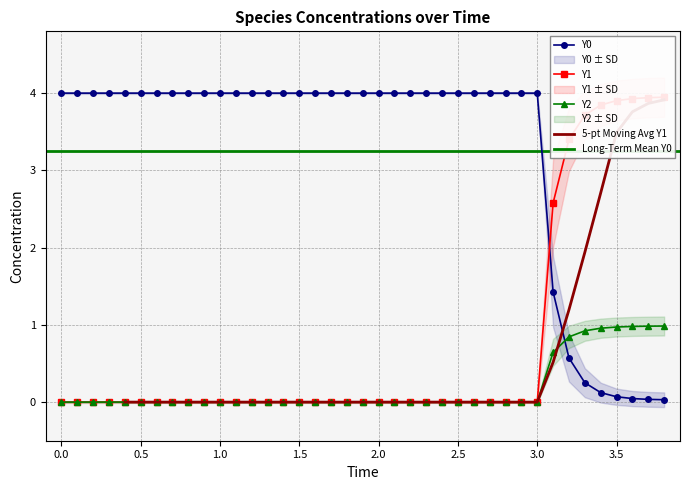

True or false: Y0 has more than 2 points higher than both neighbors.

False